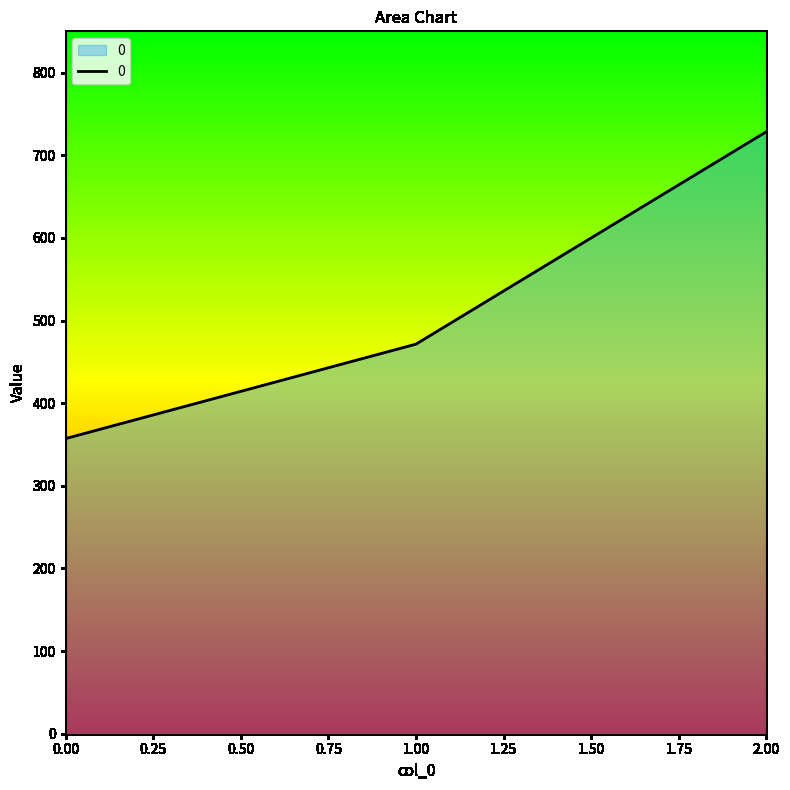

The chart shows a value of 491.7 at 0.00. True or false?

False